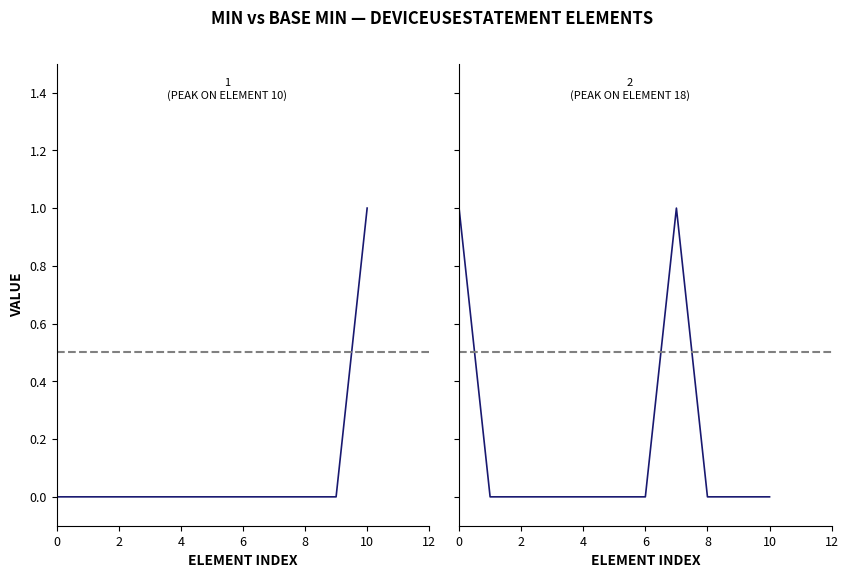

Is this an area chart (filled region under the line)?

No